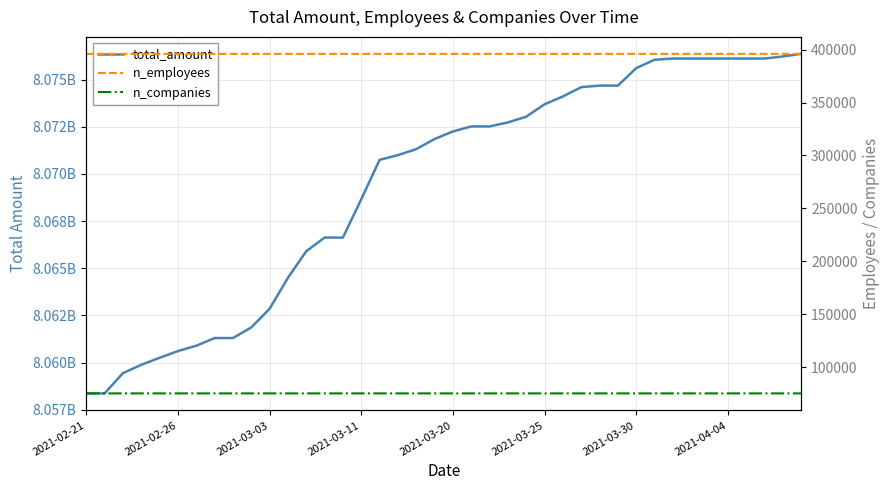

Between 10 and 14, which is larger?

14